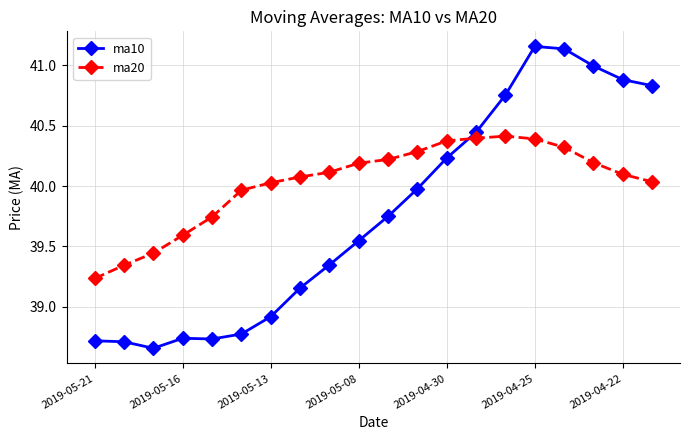

What is the sum of all ma20 values?

800.5